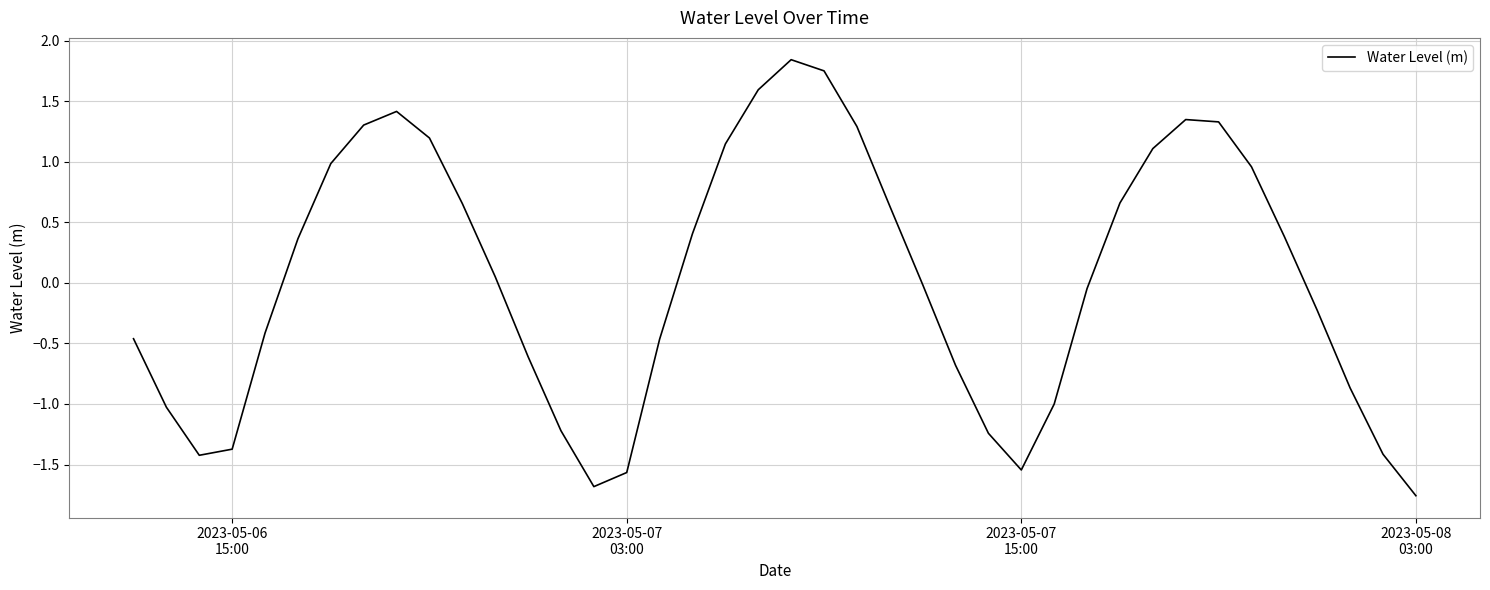

What is the difference between the maximum and minimum values?

3.6